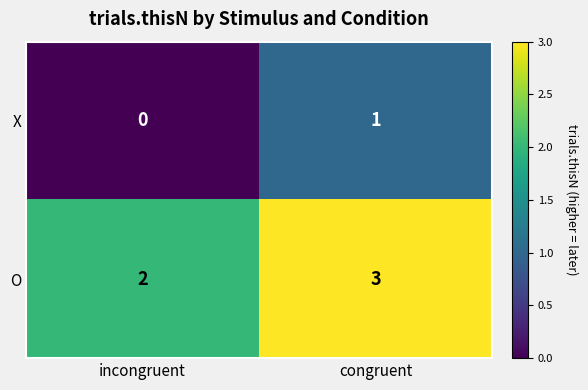

How many values in the O series are below 3?

1